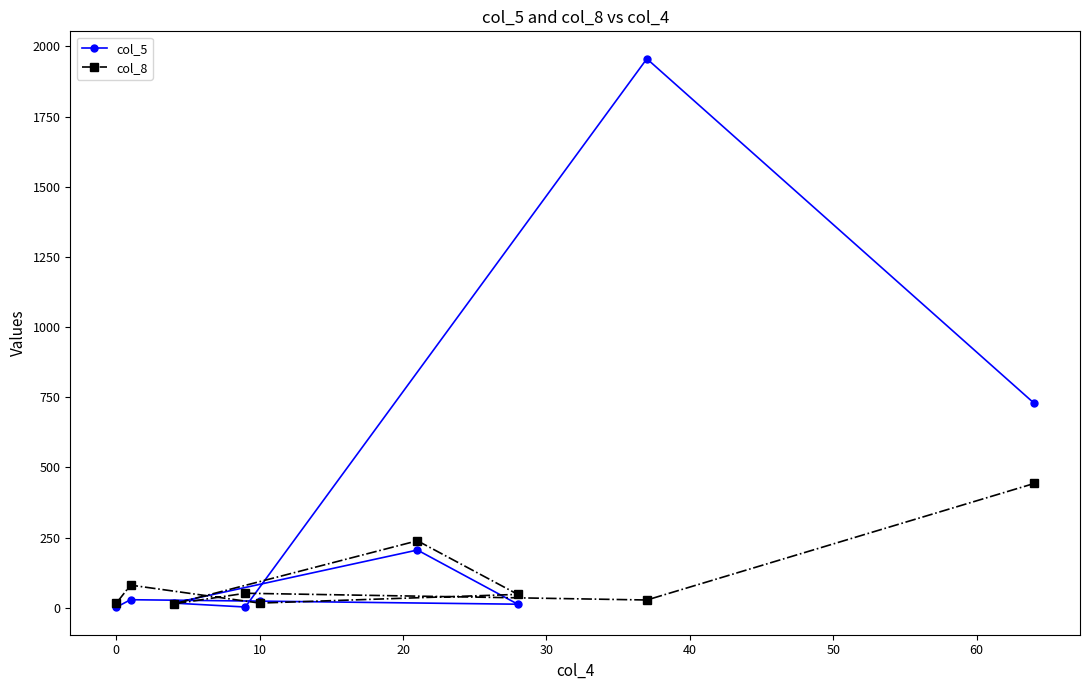

What is the maximum value shown in the chart?

1956